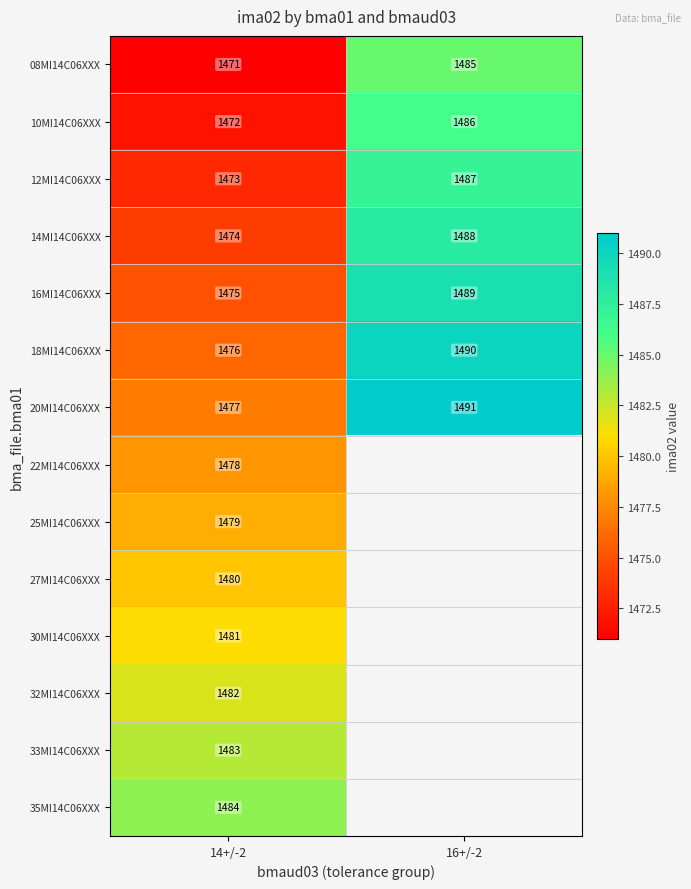

What is the sum of all 10MI14C06XXX values?

2958